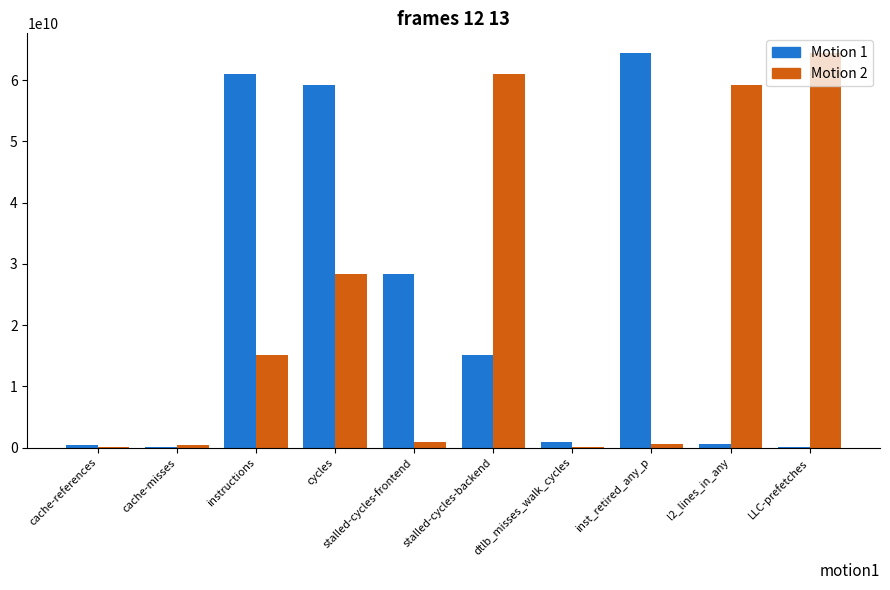

At which category is the sum across all series the highest?

cycles